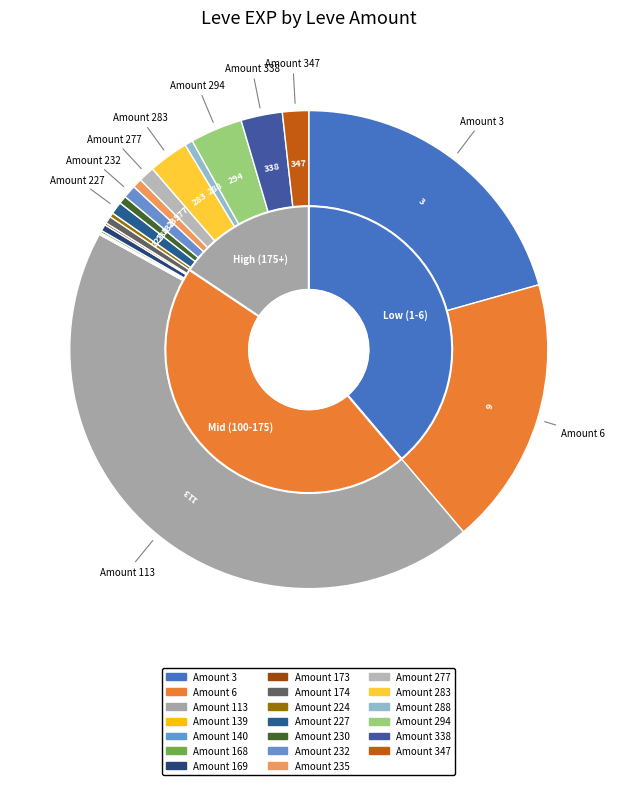

Is there any slice that represents more than half of the pie?

No